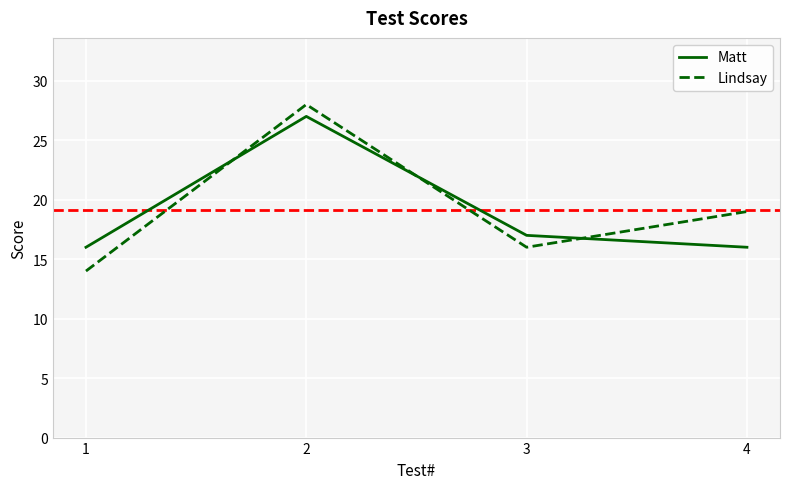

Reading left to right, what are all the values shown in this chart?

Matt: 1=16	2=27	3=17	4=16
Lindsay: 1=14	2=28	3=16	4=19